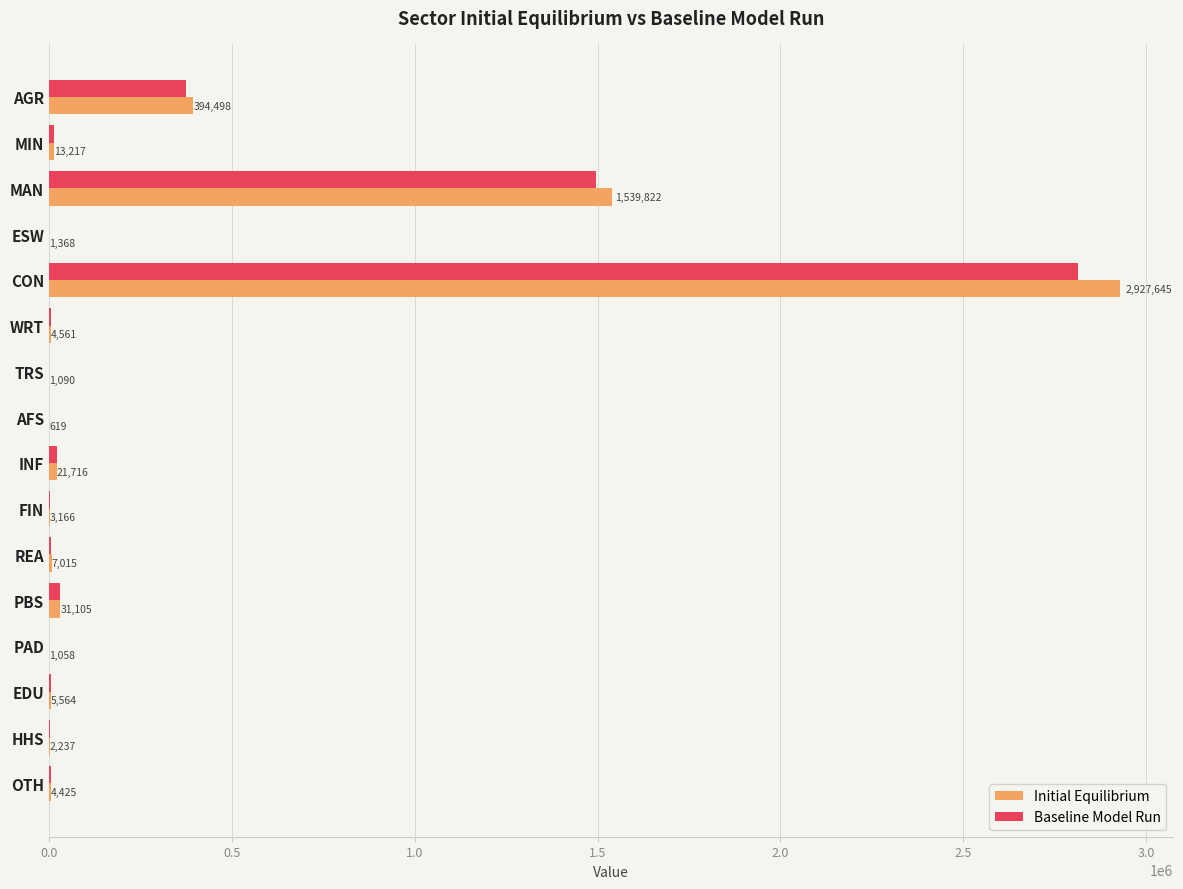

What is the approximate value of Baseline Model Run at AGR?

375662.1